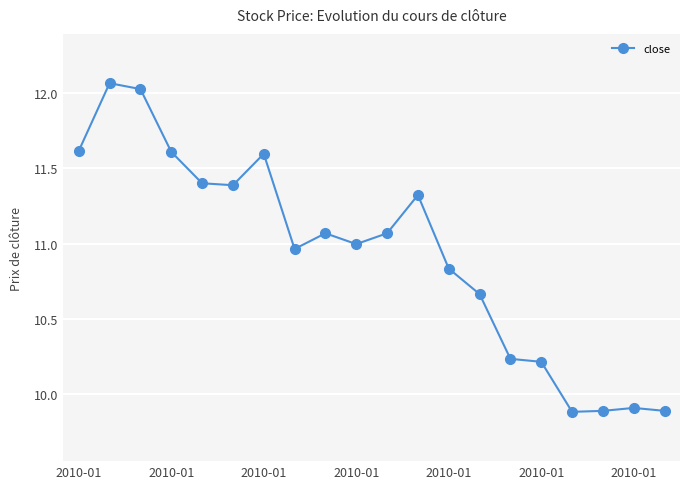

What is the sum of all values?

218.7